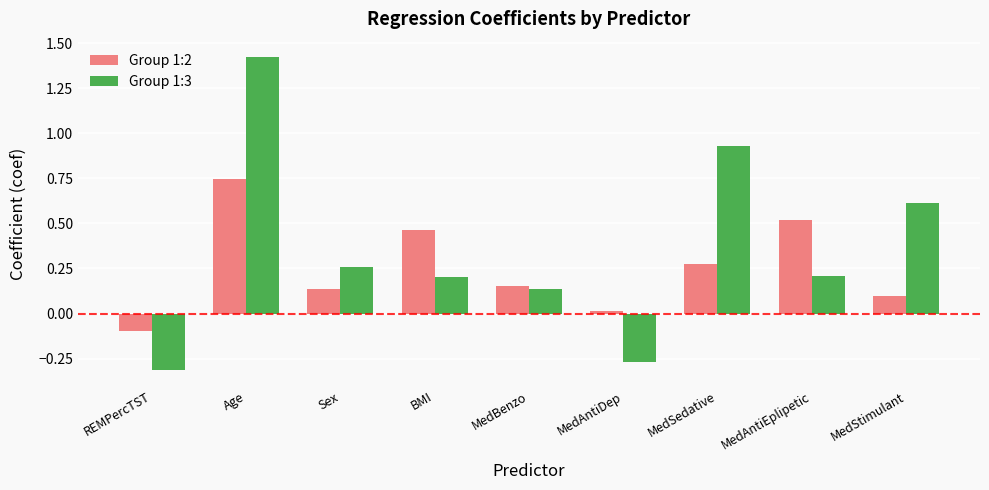

What is the label of the 2nd bar from the right?

MedAntiEplipetic